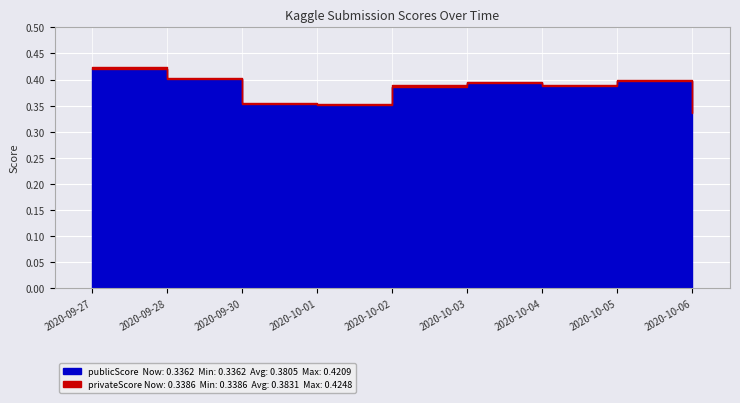

True or false: publicScore has more than 0 points higher than both neighbors.

True